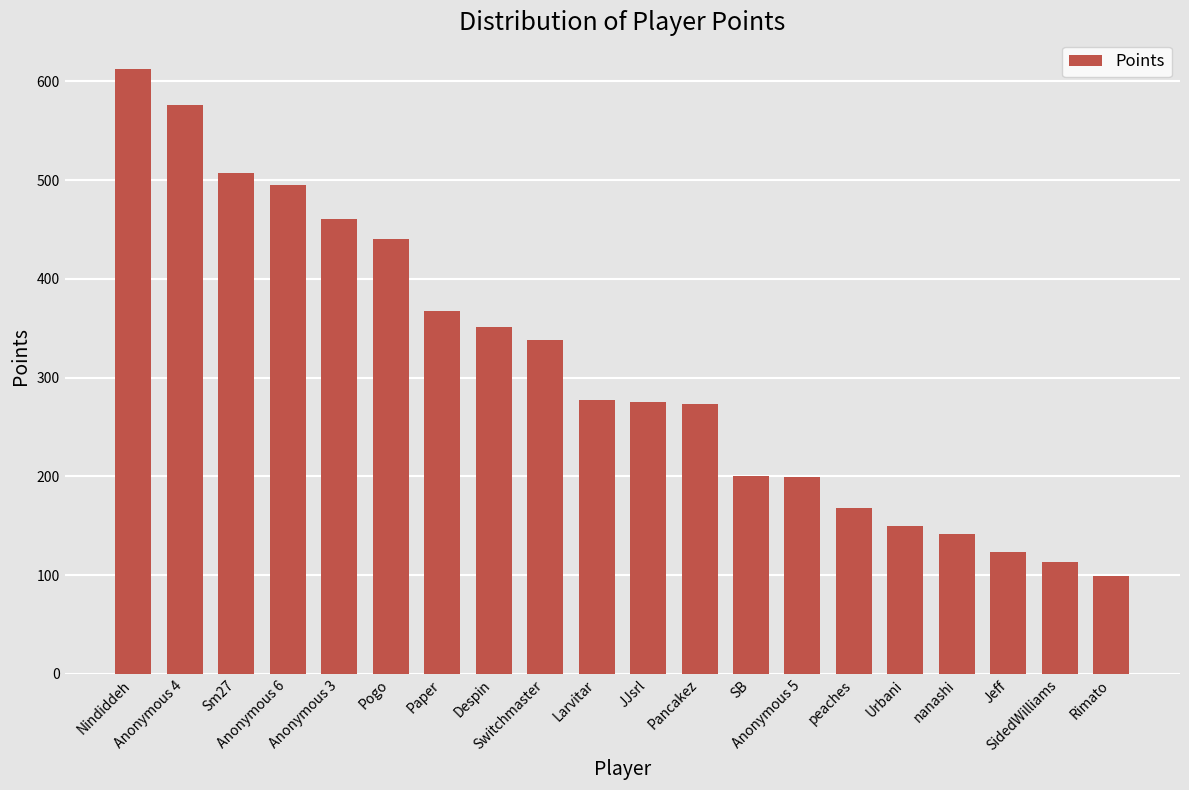

What is the value of the 2nd bar from the left?

576